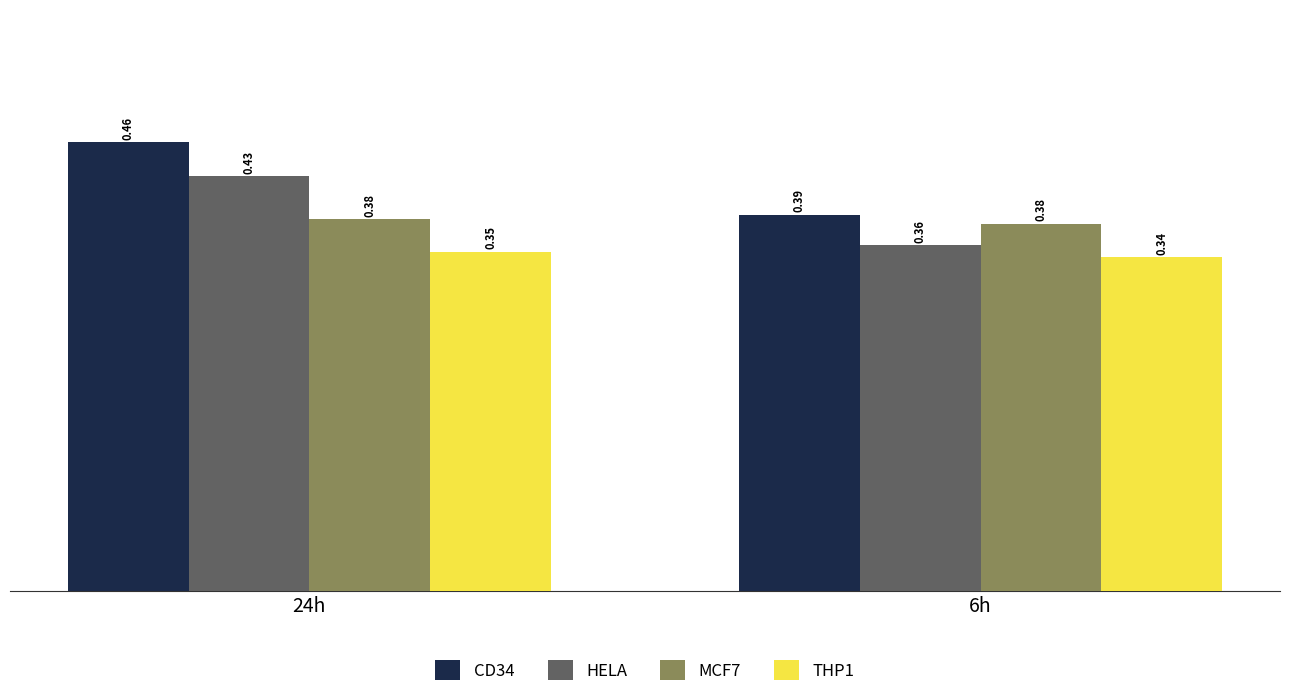

What is the sum of the MCF7 values at 6h and 24h?

0.8